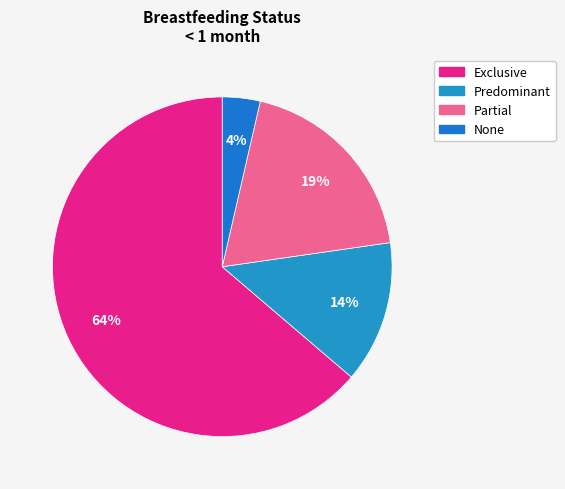

To the nearest percent, what is the difference between the None and Exclusive slice percentages?

60%